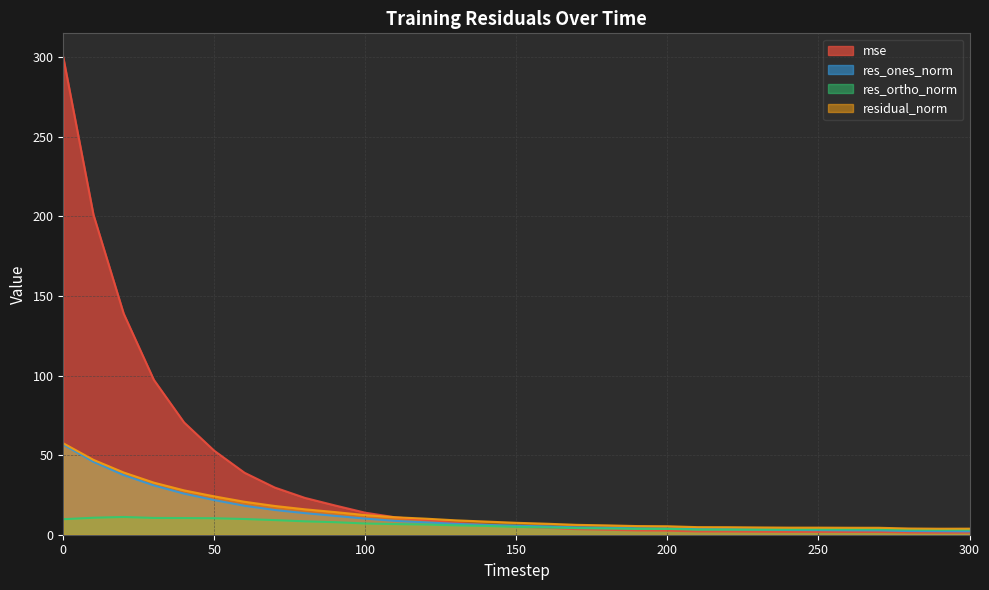

Reading left to right, extract all data points from this chart.

mse: 300.0	201.0	138.9	97.3	70.5	52.7	38.9	29.6	23.1	18.4	13.8	10.9	9.2	7.4	6.2	5.1	4.3	3.5	3.1	2.7	2.6	2.1	2.0	1.9	1.8	1.8	1.7	1.7	1.4	1.3	1.3
res_ones_norm: 56.6	45.8	37.5	31.0	25.8	21.7	18.2	15.5	13.6	11.8	10.1	8.7	7.8	6.8	6.1	5.6	5.2	4.6	4.4	4.0	3.9	3.5	3.4	3.2	3.0	2.9	2.8	2.7	2.3	2.2	2.1
res_ortho_norm: 9.7	10.7	11.1	10.5	10.5	10.4	9.9	9.2	8.4	7.9	7.1	6.7	6.4	5.9	5.5	4.9	4.5	4.2	3.9	3.7	3.6	3.2	3.2	3.2	3.3	3.4	3.4	3.4	3.1	3.1	3.2
residual_norm: 57.4	47.0	39.1	32.7	27.9	24.1	20.7	18.1	16.0	14.2	12.3	11.0	10.1	9.0	8.3	7.5	6.9	6.2	5.9	5.4	5.3	4.8	4.7	4.6	4.4	4.4	4.4	4.4	3.9	3.8	3.8